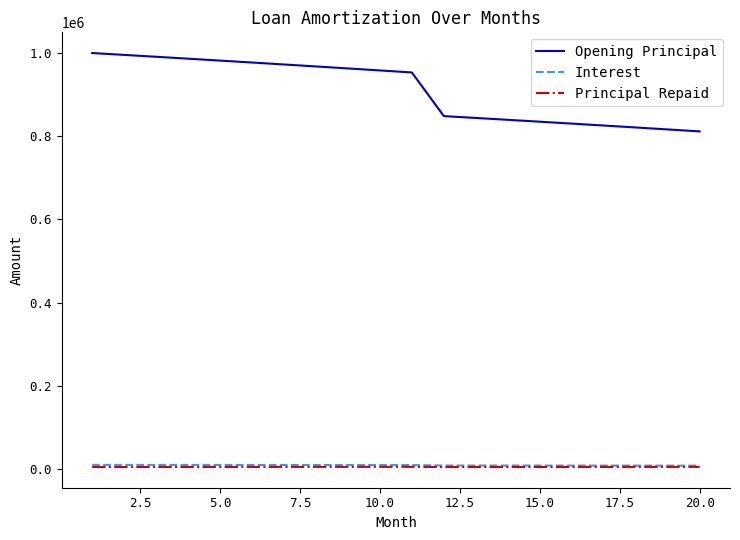

Which series has the widest spread of values?

Opening Principal